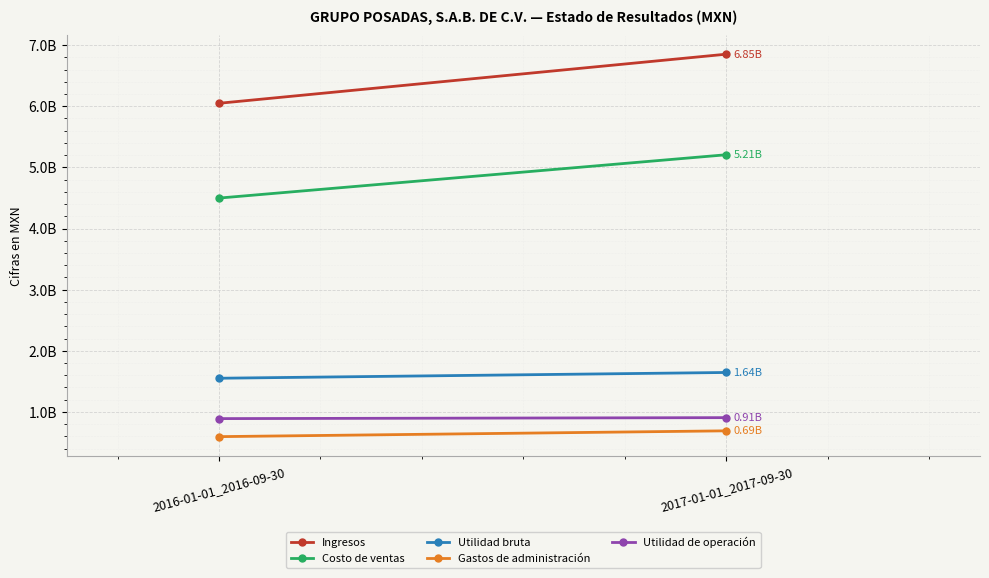

How many data points in Gastos de administración are less than 690364000?

1